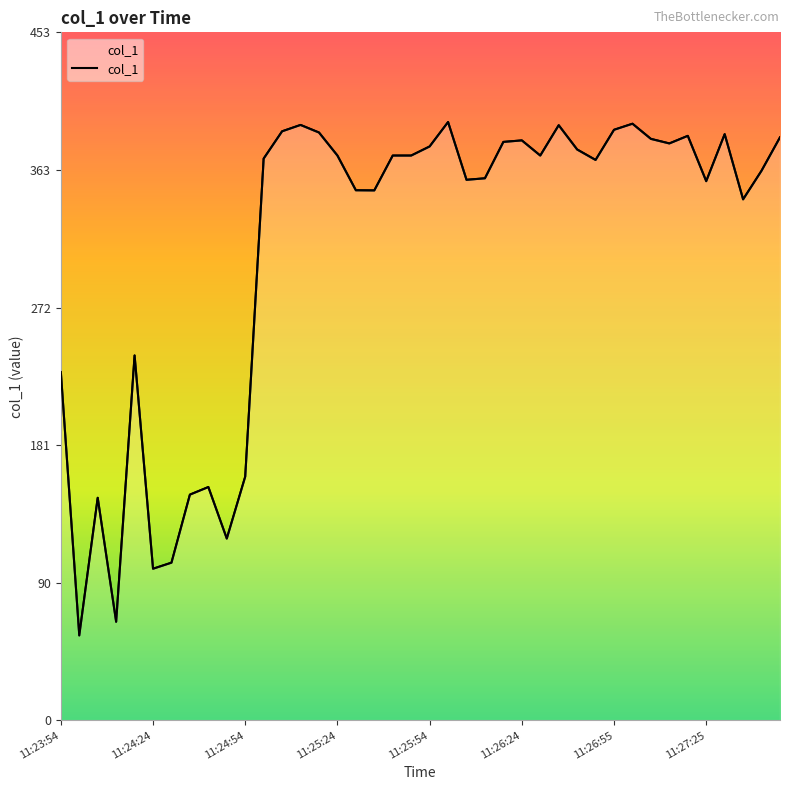

What is the approximate value at 37?

343.7